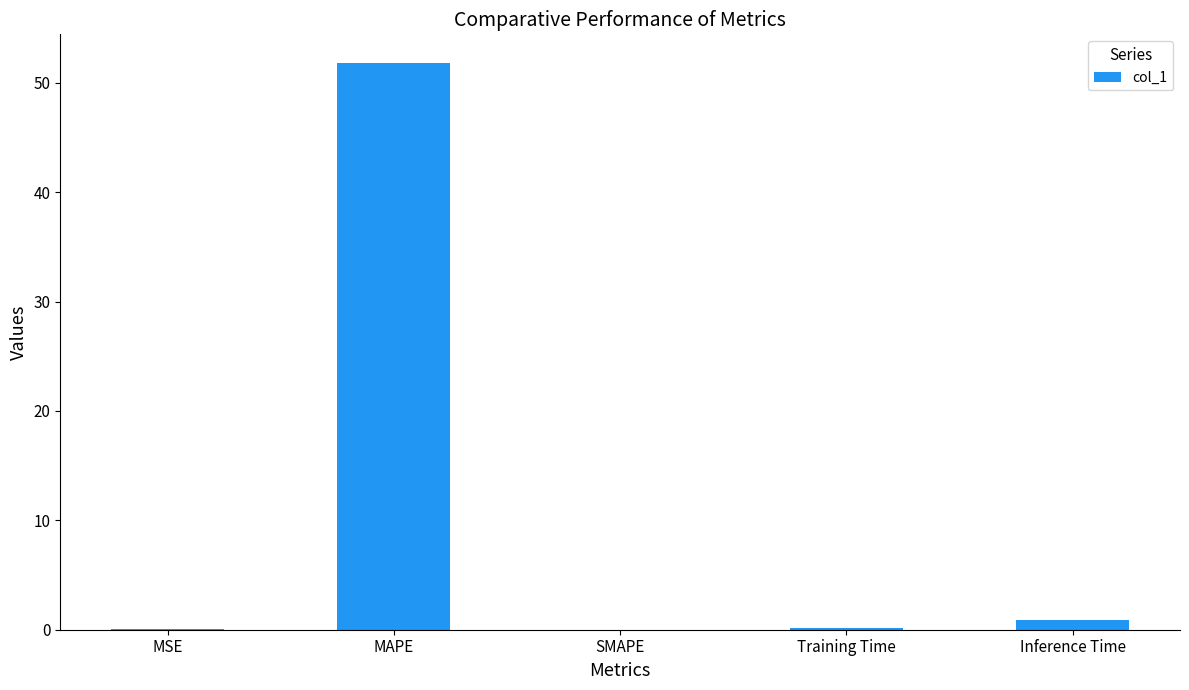

What is the difference between the values at SMAPE and Inference Time?

0.9